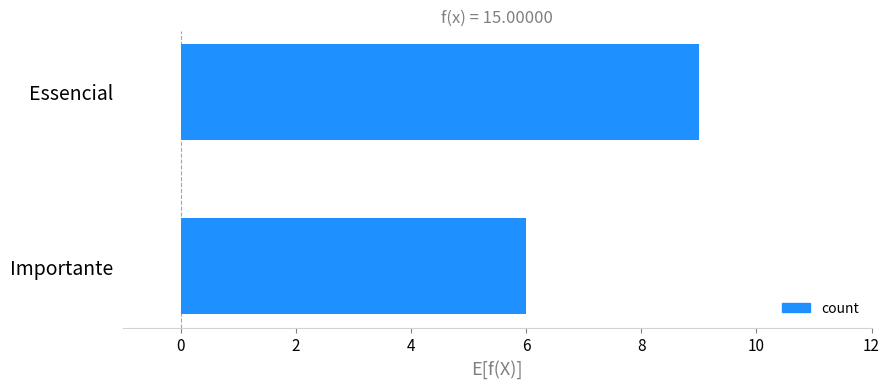

Reading top to bottom, extract all data points from this chart.

9	6